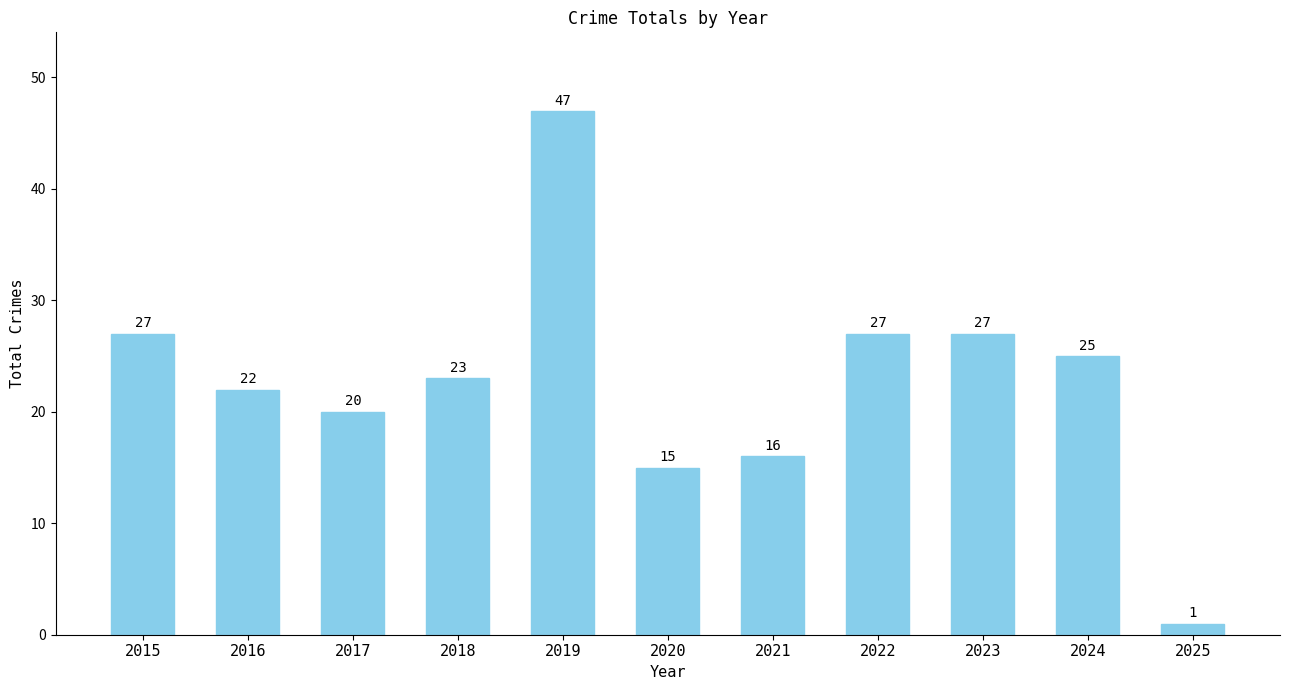

What is the ratio of the value at 2018 to the value at 2019?

0.5